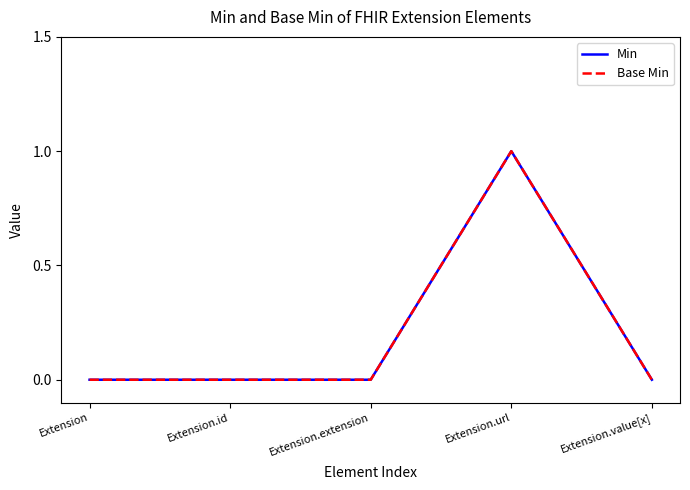

What position from the left is Extension.url?

4